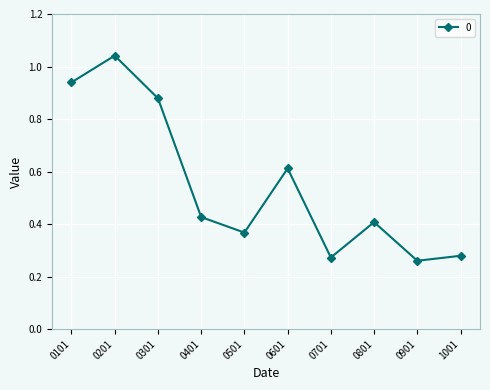

What is the change in value from 0601 to 0701?

-0.3